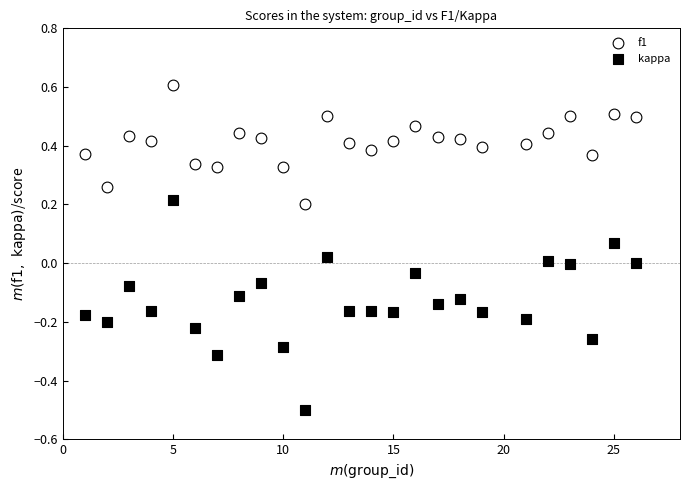

What is the X range (max minus min) for the scatter plot?

25.0